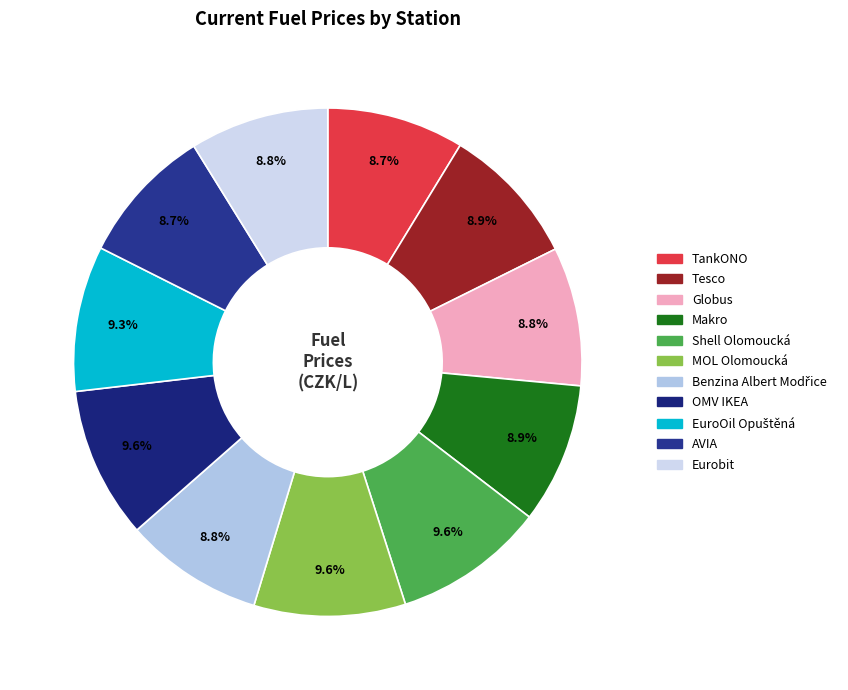

To the nearest percent, what is the average slice percentage?

9%